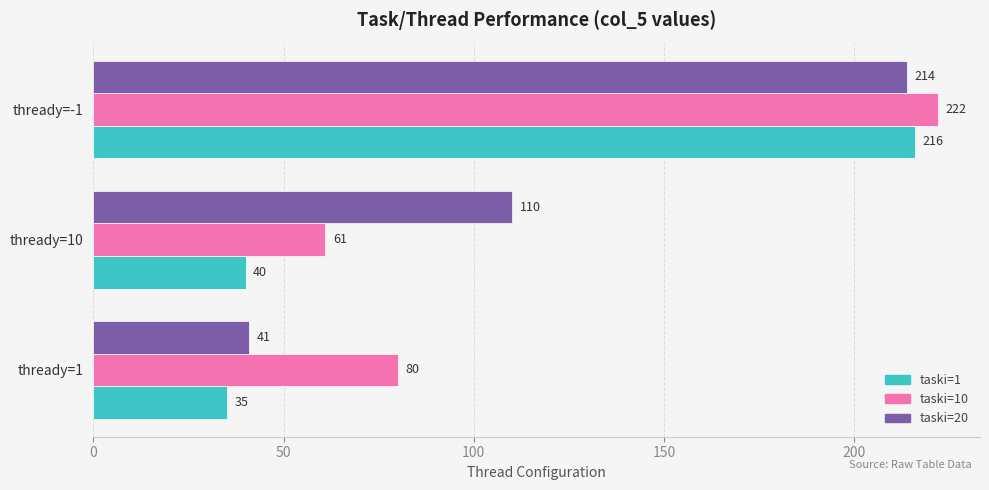

Which series has the widest spread of values?

taski=1